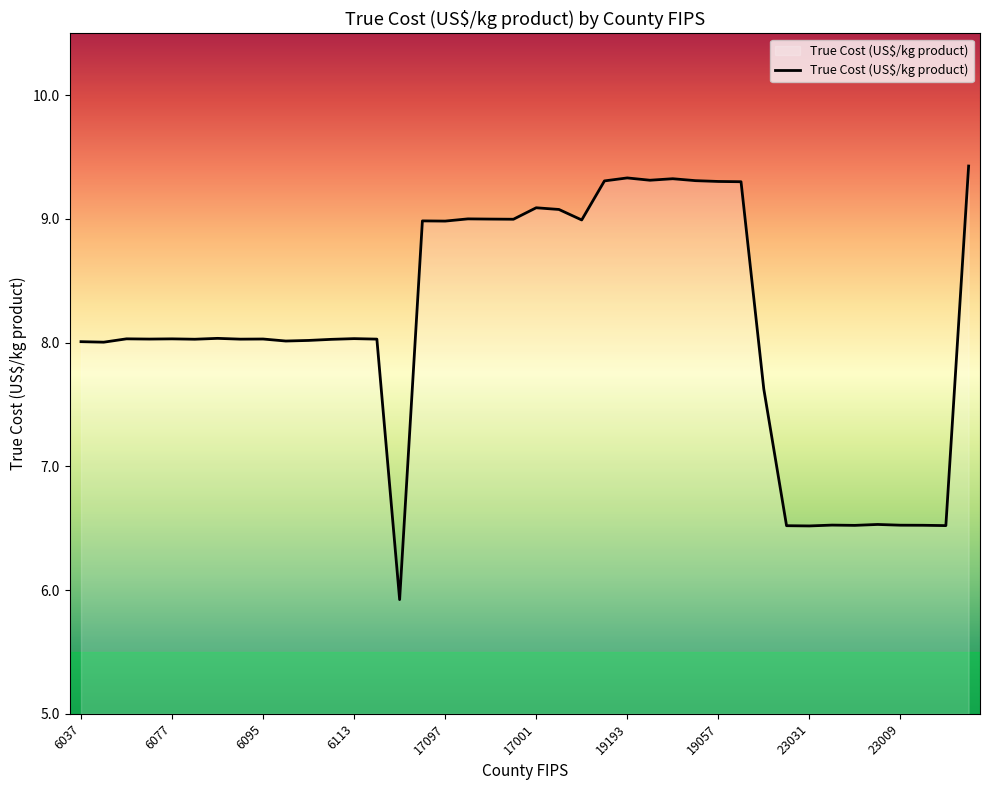

Does the chart have visible grid lines?

No